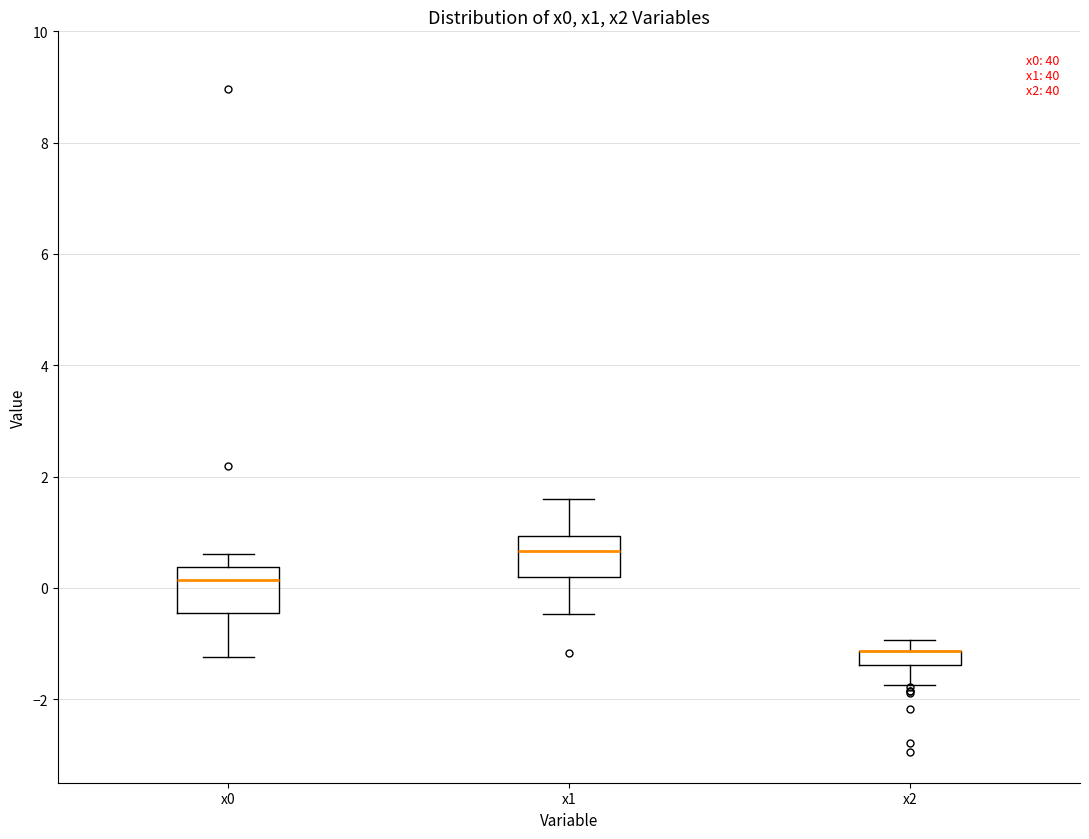

Where is the lower edge of the box for x1 on the y-axis? The values are not printed on the chart, so give them approximately, as read against the axis.

0.2